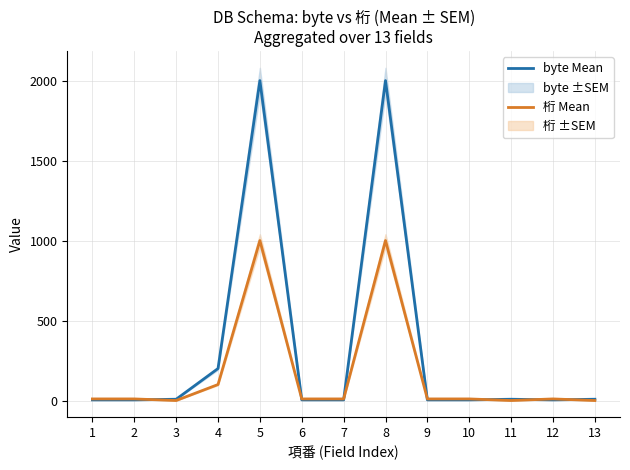

Rank the categories by 桁 Mean value from lowest to highest.

3, 11, 13, 1, 2, 6, 7, 9, 10, 12, 4, 5, 8